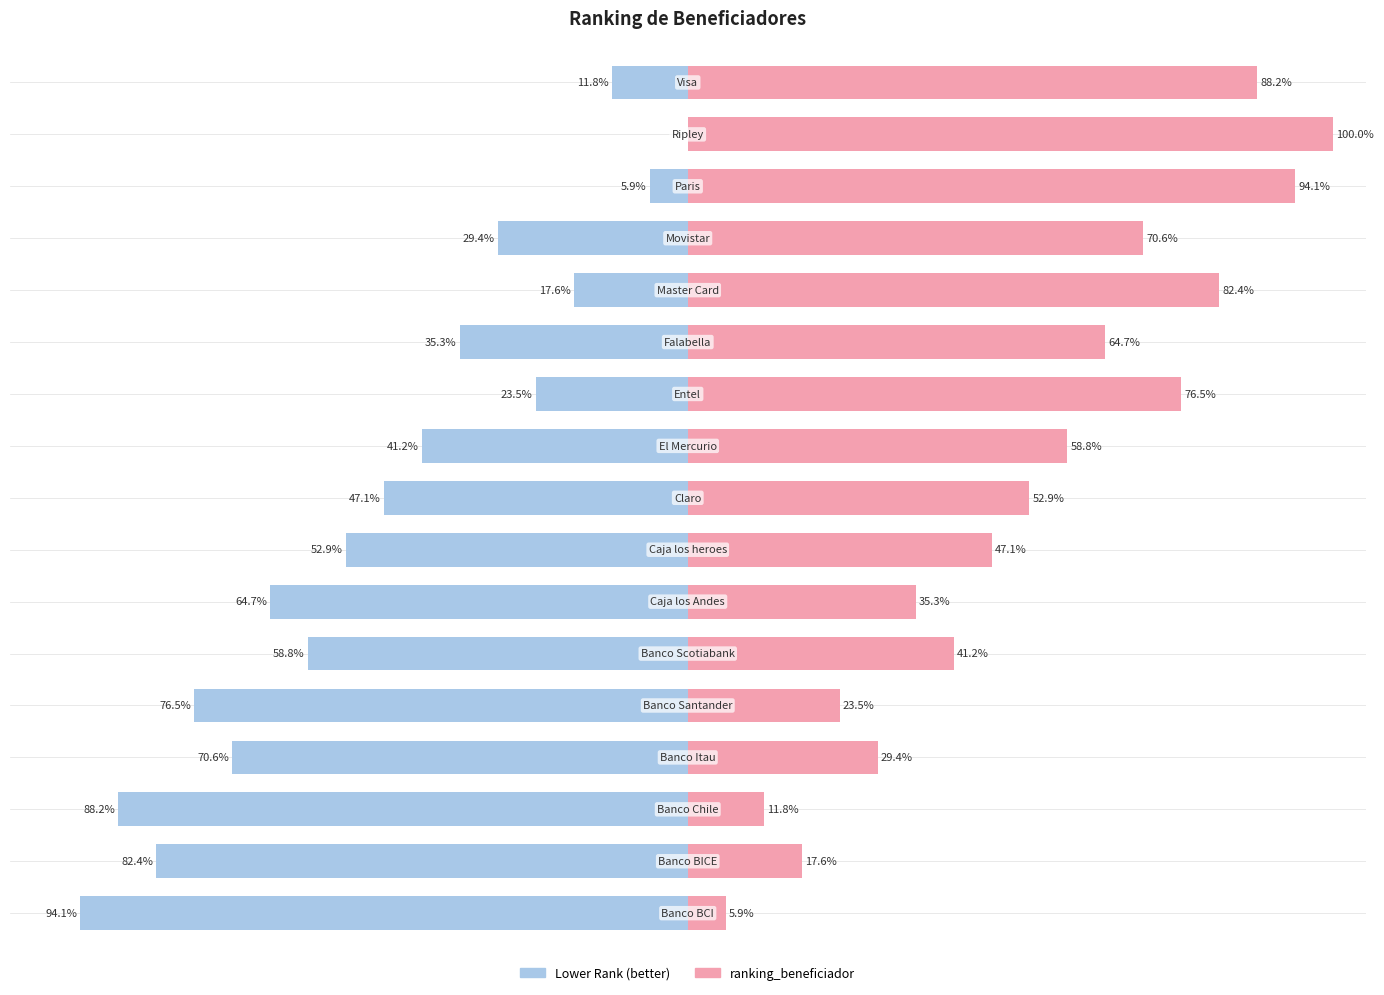

What is the sum of the ranking_beneficiador values at 5 and 13?

111.8